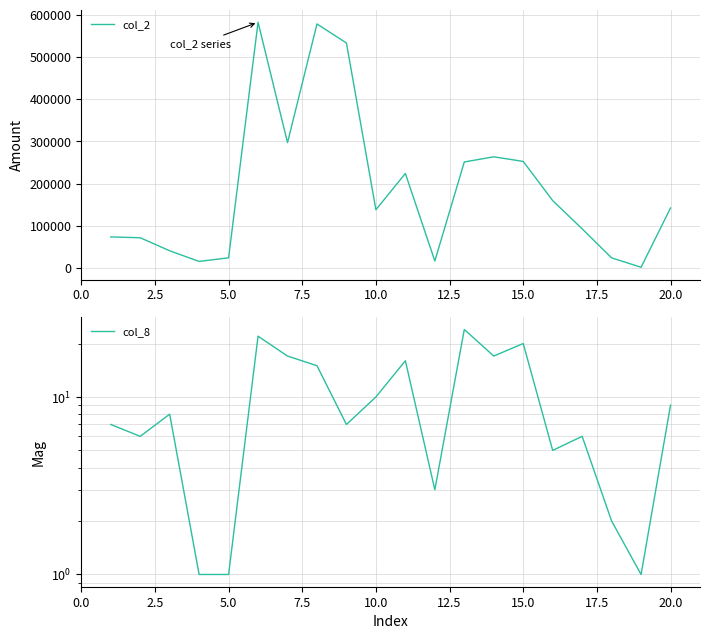

Reading left to right, what are all the values shown in this chart?

col_2: 73510	71520	40640	15400	24000	582170	296900	578170	533000	137900	223880	16430	251100	263330	252390	159570	92670	23850	1600	142060
col_8: 7	6	8	1	1	22	17	15	7	10	16	3	24	17	20	5	6	2	1	9